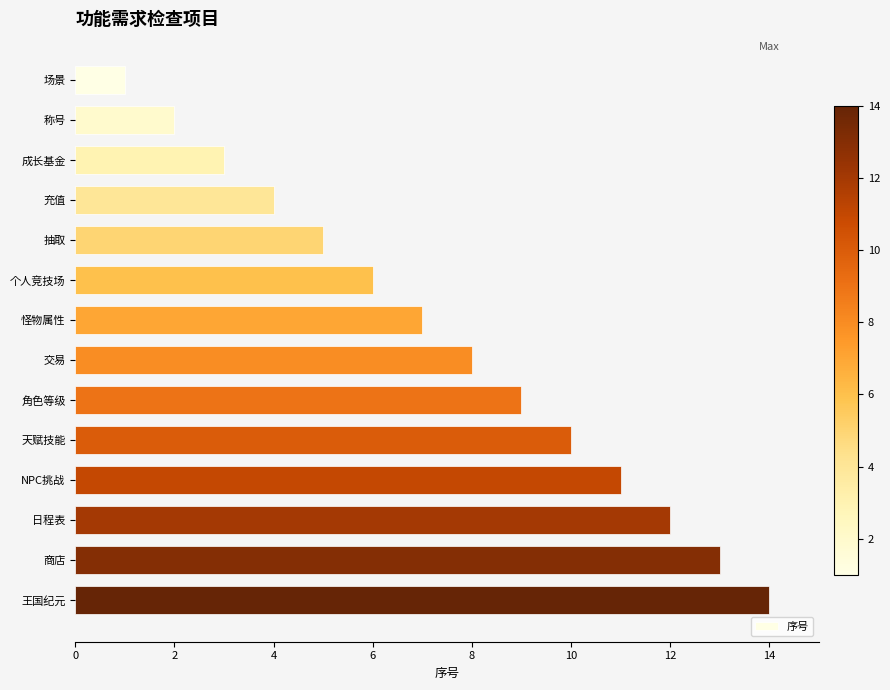

Where is the data nearest to the value 7?

怪物属性